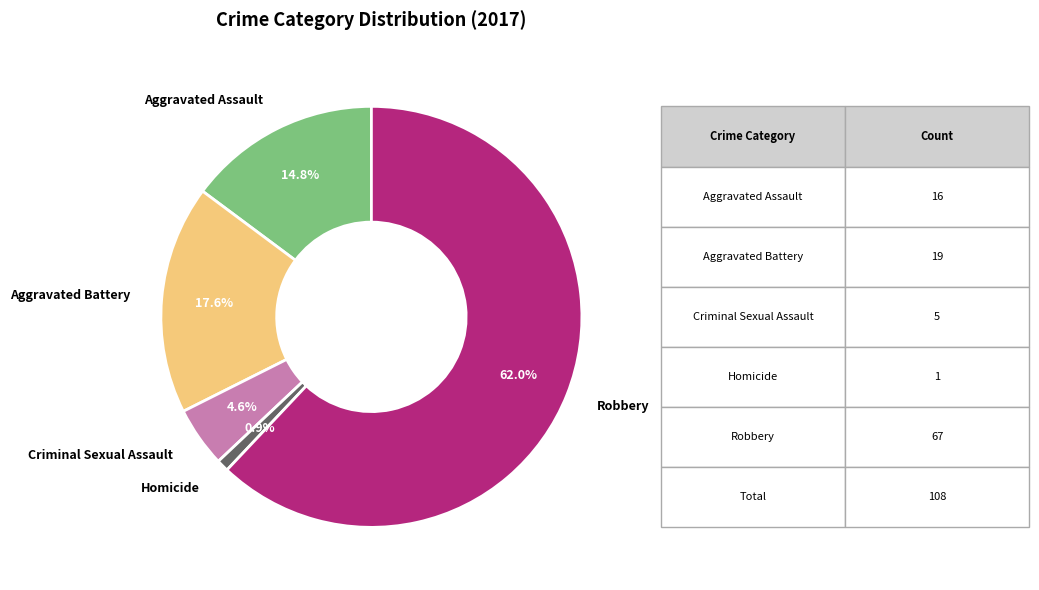

Count the number of slices in the pie.

5